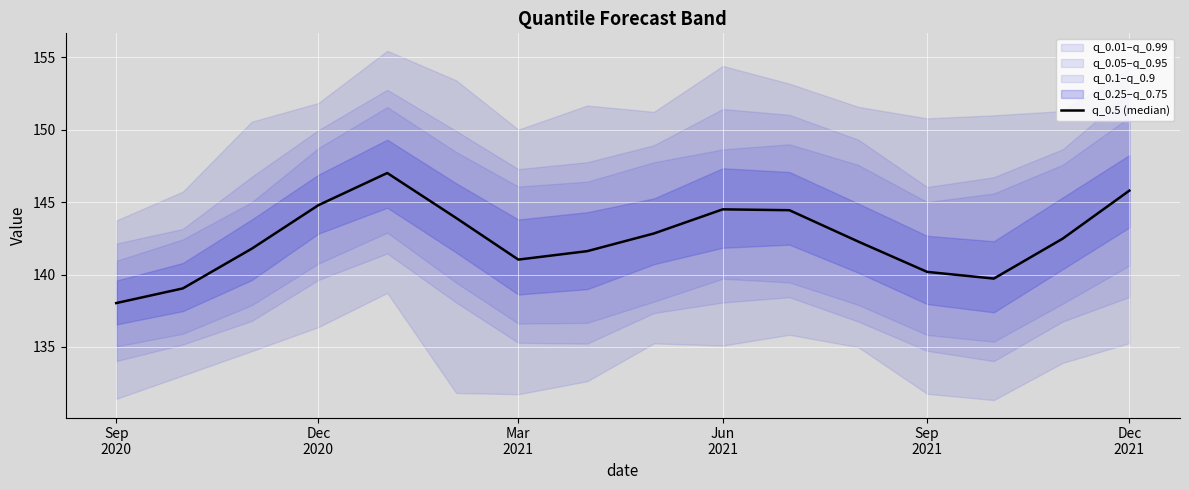

How many data points are less than 142?

7